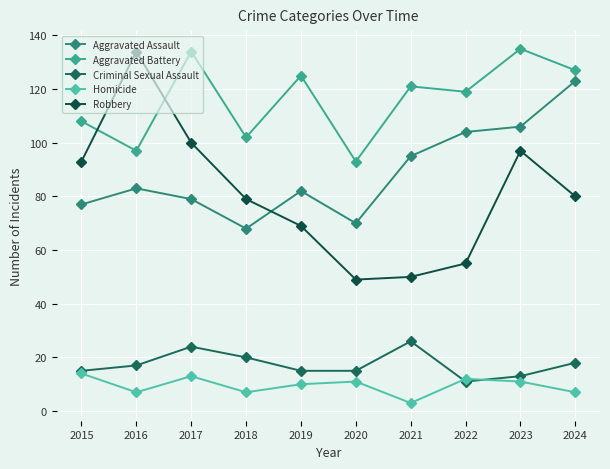

Reading right to left, list all the values displayed in this chart.

Aggravated Assault: 2024=123	2023=106	2022=104	2021=95	2020=70	2019=82	2018=68	2017=79	2016=83	2015=77
Aggravated Battery: 2024=127	2023=135	2022=119	2021=121	2020=93	2019=125	2018=102	2017=134	2016=97	2015=108
Criminal Sexual Assault: 2024=18	2023=13	2022=11	2021=26	2020=15	2019=15	2018=20	2017=24	2016=17	2015=15
Homicide: 2024=7	2023=11	2022=12	2021=3	2020=11	2019=10	2018=7	2017=13	2016=7	2015=14
Robbery: 2024=80	2023=97	2022=55	2021=50	2020=49	2019=69	2018=79	2017=100	2016=134	2015=93